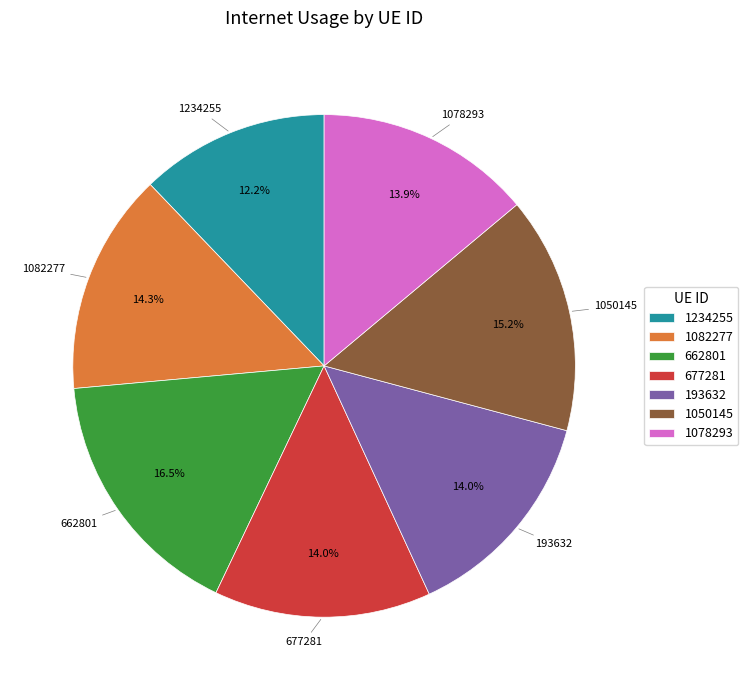

What percentage is the 1050145 slice, to the nearest percent?

15%